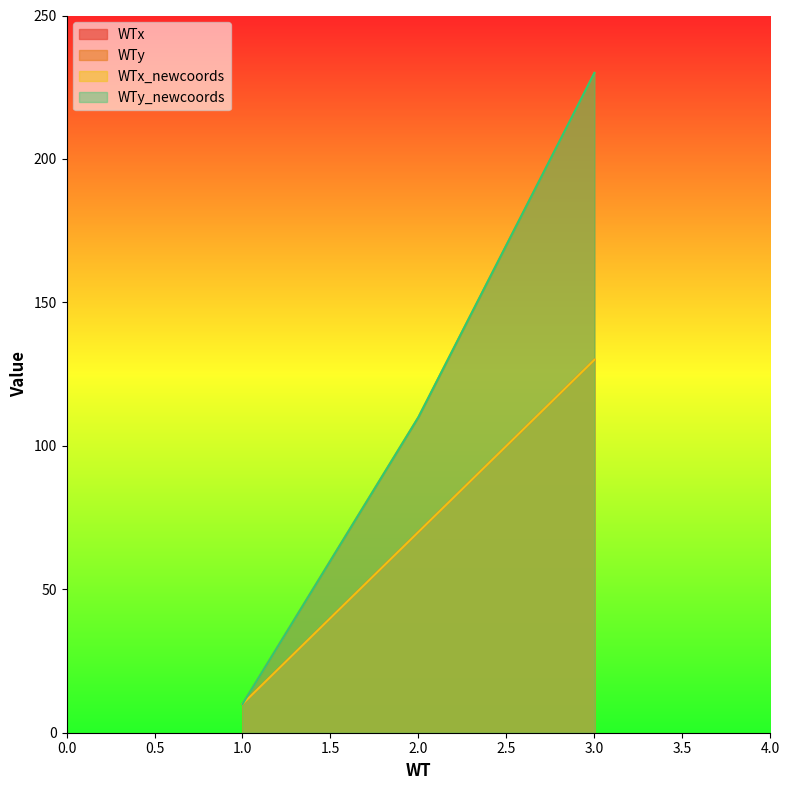

What is the value of the WTx_newcoords point at the 3rd from the left?

130